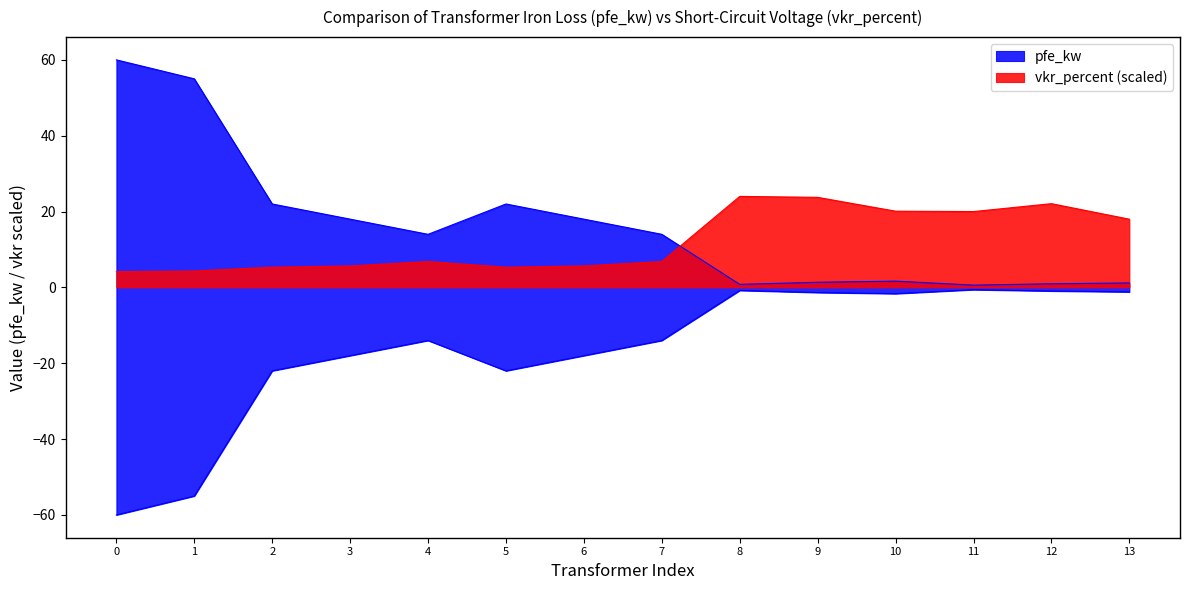

Which series has the largest total across all categories?

pfe_kw